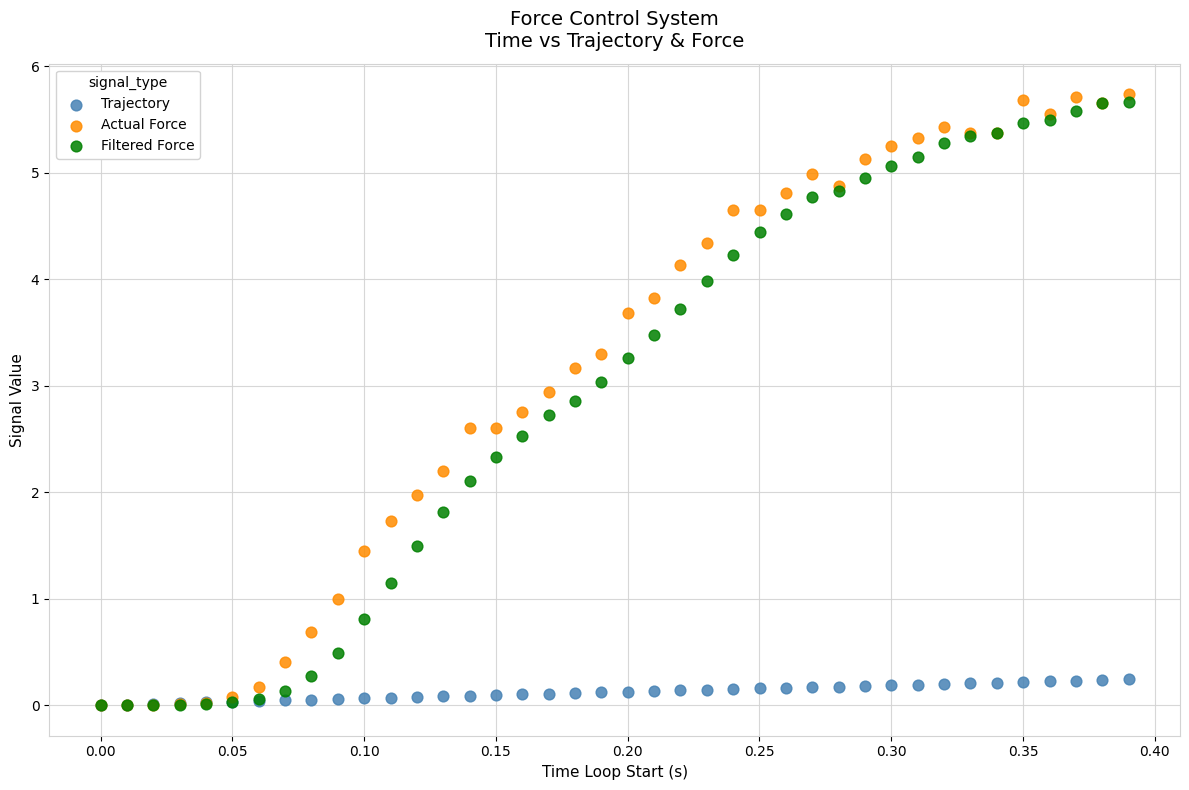

Which series has the largest Y range (max minus min)?

Actual Force